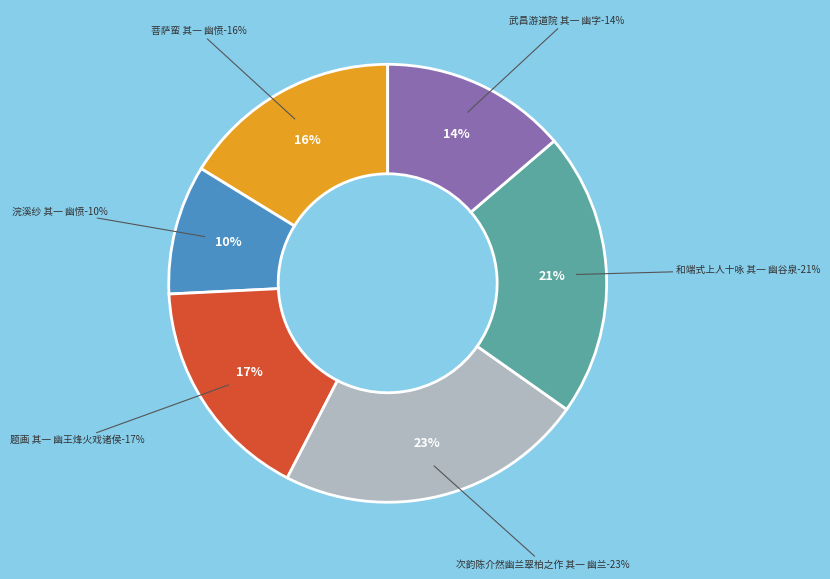

The 浣溪纱 其一 幽愤 slice represents 10% of the pie. True or false?

True